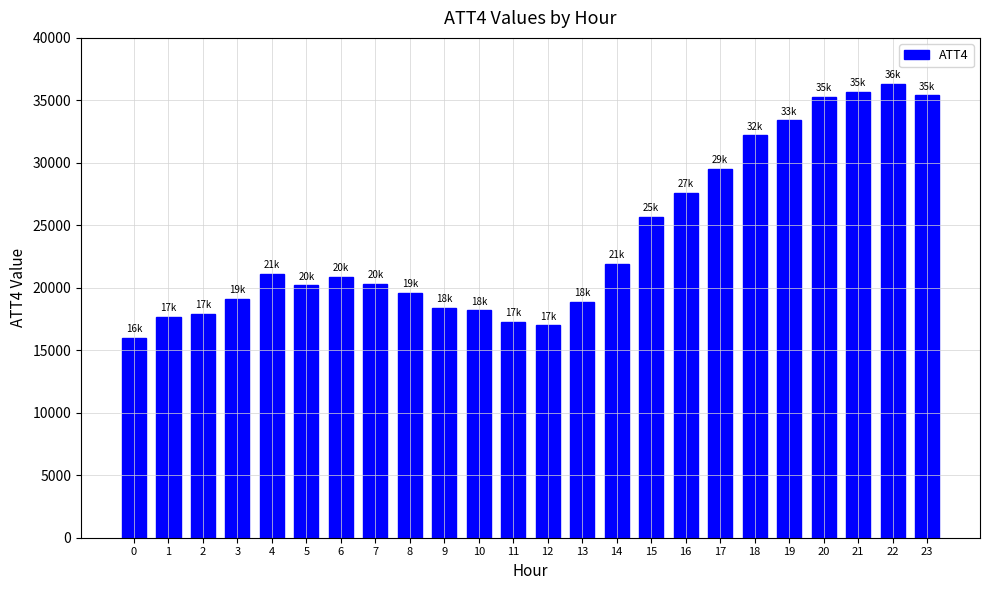

Between 15 and 9, which is larger?

15